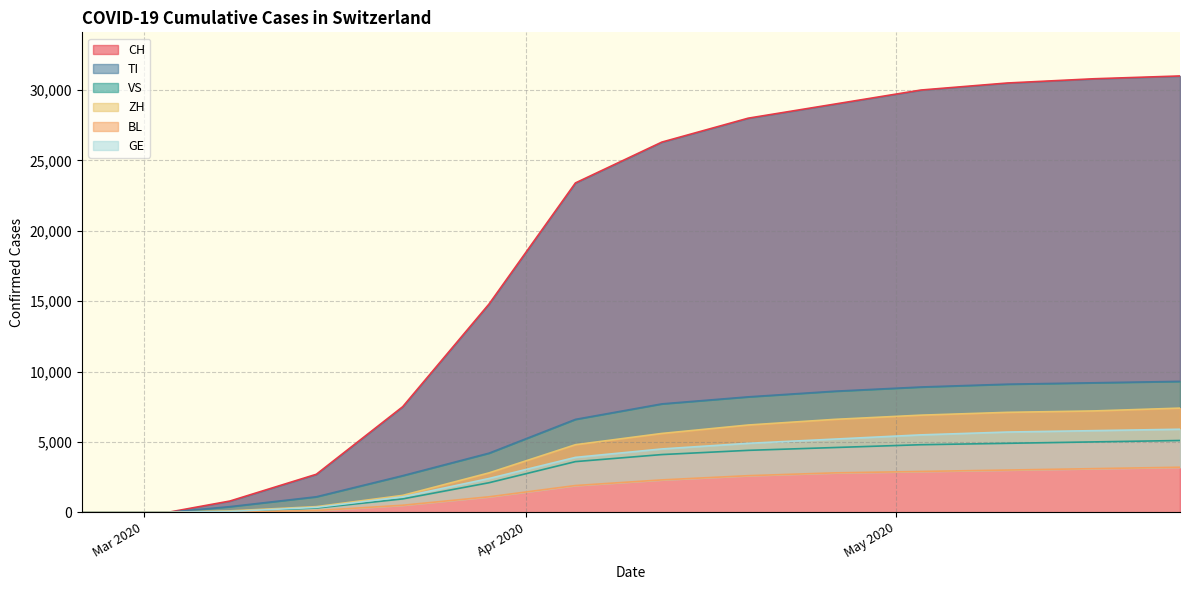

How many categories are shown in the chart?

20